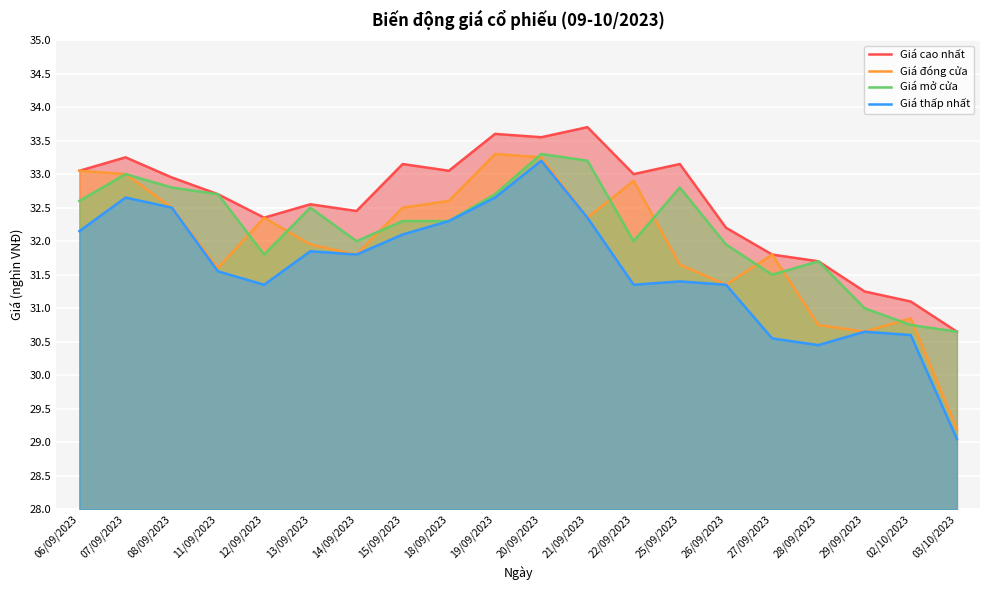

What is the difference between the highest and lowest values at 22/09/2023?

1.6